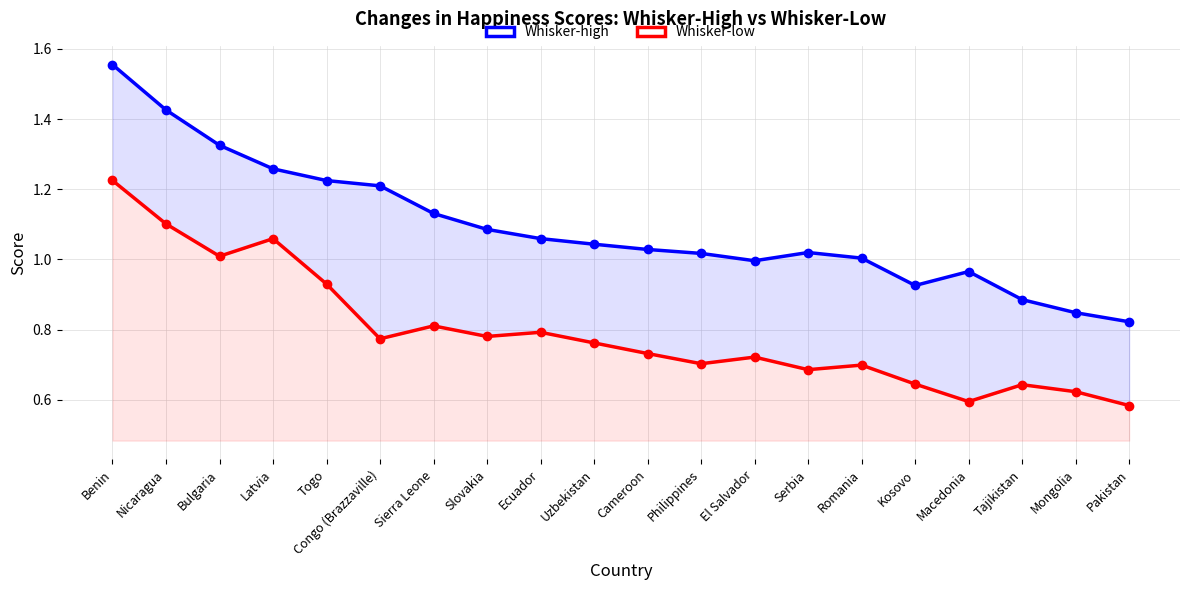

True or false: Whisker-high and Whisker-low intersect in this chart.

False